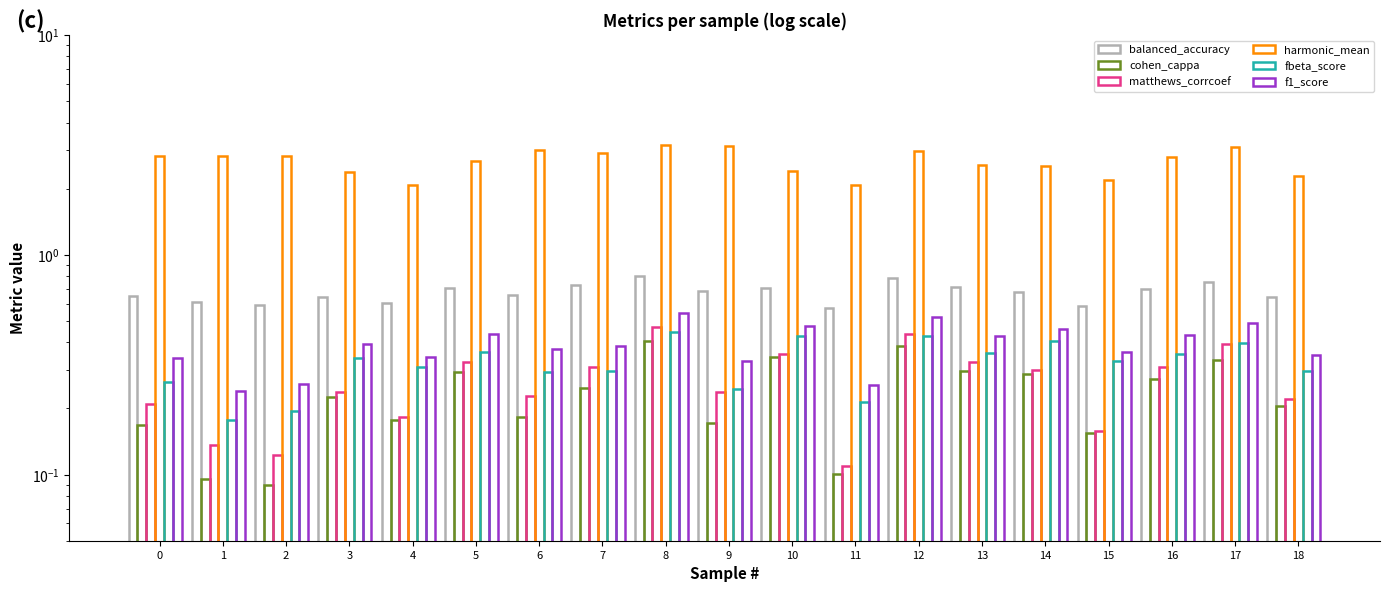

How many groups of bars are there?

19